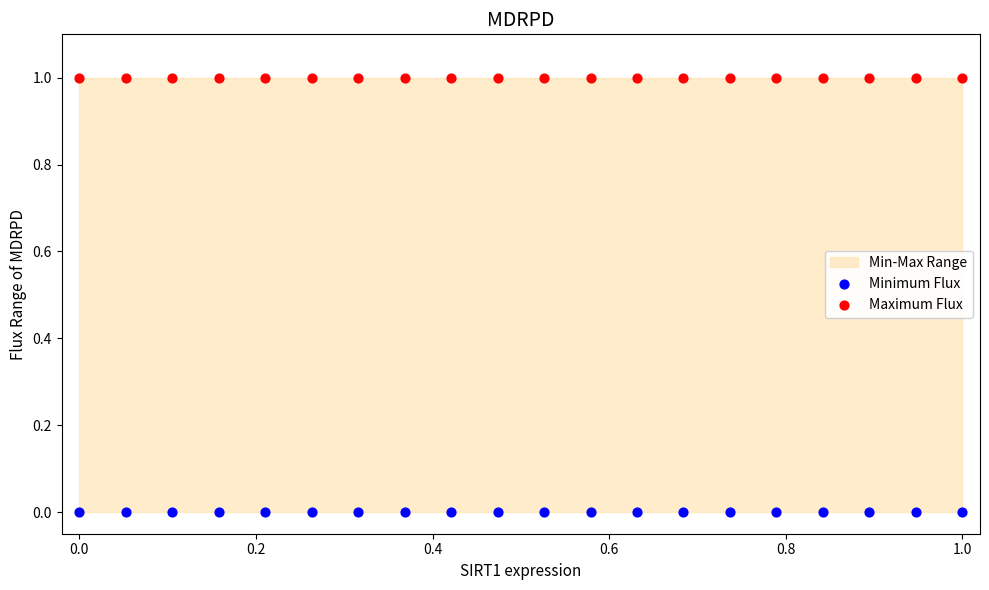

Which series contains the lowest Y value?

Minimum Flux